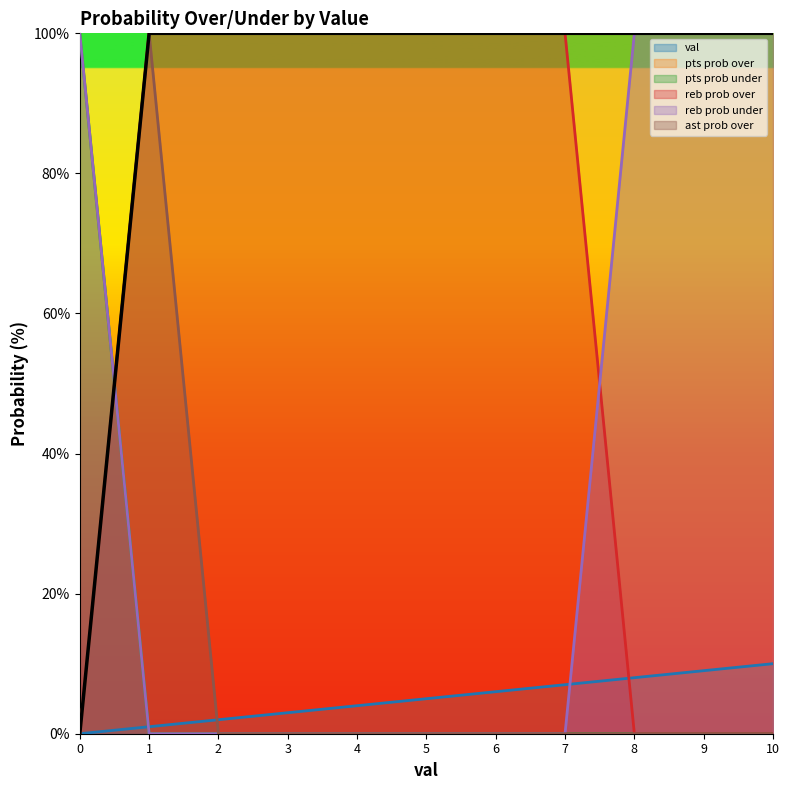

Is it true that pts prob over equals 100 at 5?

True